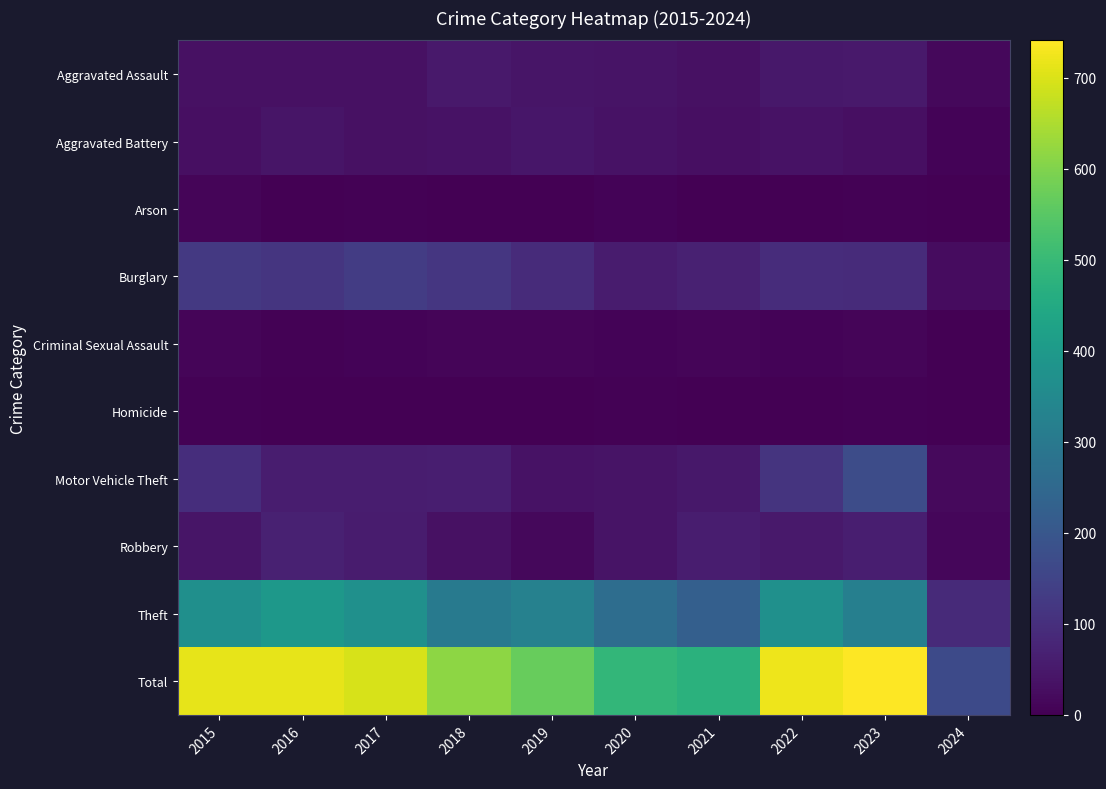

Reading left to right, extract all data points from this chart.

Aggravated Assault: 2015=32	2016=32	2017=32	2018=50	2019=43	2020=39	2021=32	2022=48	2023=50	2024=16
Aggravated Battery: 2015=31	2016=41	2017=32	2018=37	2019=44	2020=35	2021=31	2022=36	2023=30	2024=7
Arson: 2015=9	2016=1	2017=5	2018=2	2019=1	2020=6	2021=0	2022=2	2023=5	2024=0
Burglary: 2015=123	2016=113	2017=133	2018=117	2019=92	2020=55	2021=67	2022=95	2023=91	2024=24
Criminal Sexual Assault: 2015=9	2016=3	2017=7	2018=9	2019=11	2020=6	2021=10	2022=7	2023=9	2024=1
Homicide: 2015=3	2016=2	2017=2	2018=0	2019=0	2020=4	2021=2	2022=2	2023=3	2024=0
Motor Vehicle Theft: 2015=96	2016=59	2017=59	2018=63	2019=35	2020=40	2021=49	2022=110	2023=171	2024=18
Robbery: 2015=41	2016=69	2017=55	2018=33	2019=17	2020=40	2021=59	2022=50	2023=61	2024=13
Theft: 2015=369	2016=394	2017=372	2018=305	2019=325	2020=266	2021=224	2022=372	2023=321	2024=88
Total: 2015=713	2016=714	2017=697	2018=616	2019=568	2020=491	2021=474	2022=722	2023=741	2024=167